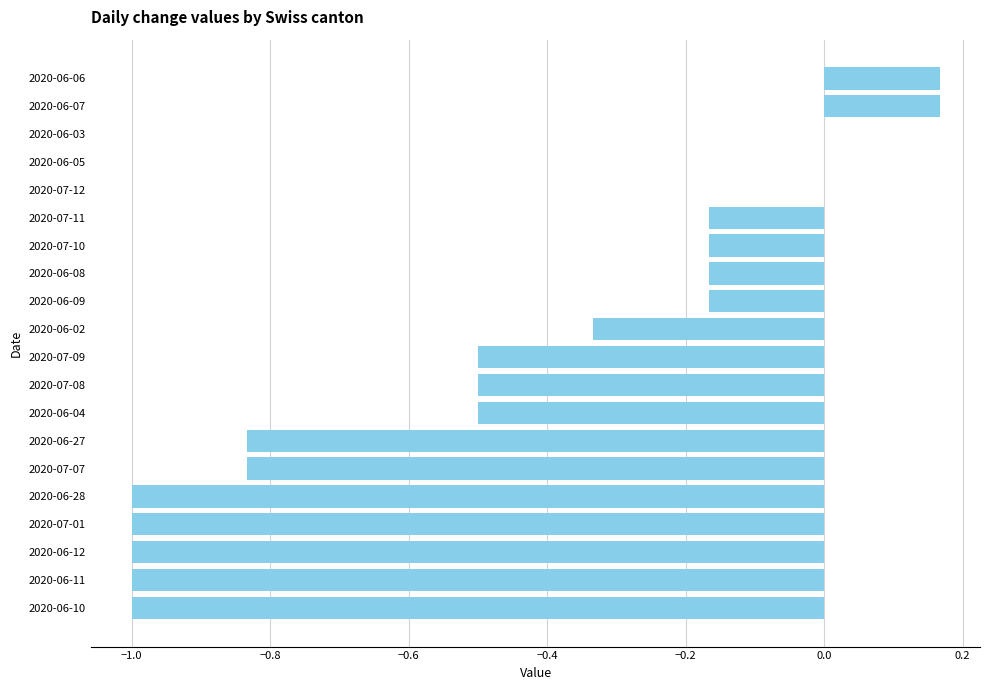

What is the sum of all values?

-8.8